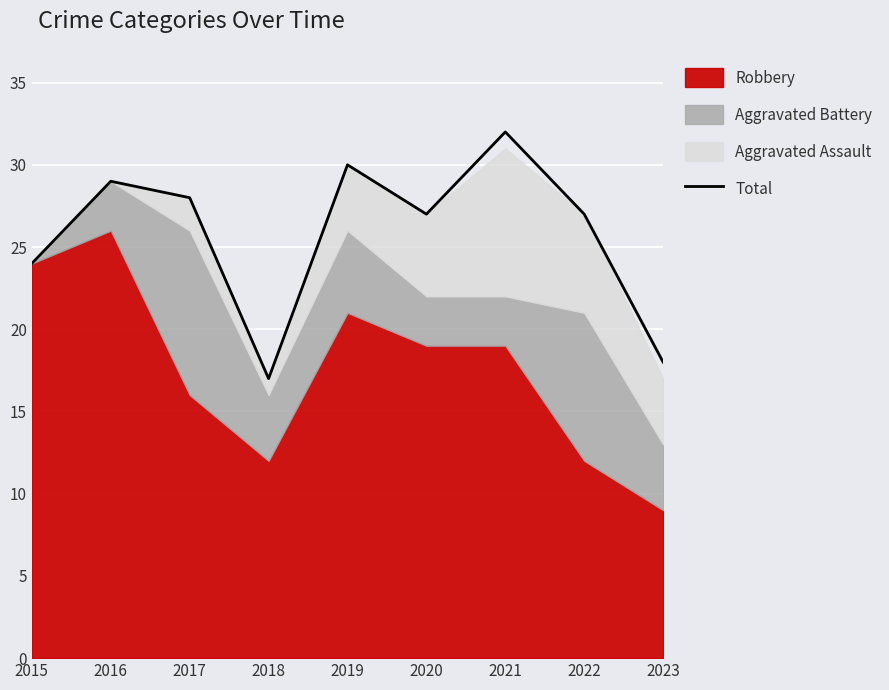

How many values exceed 27?

4